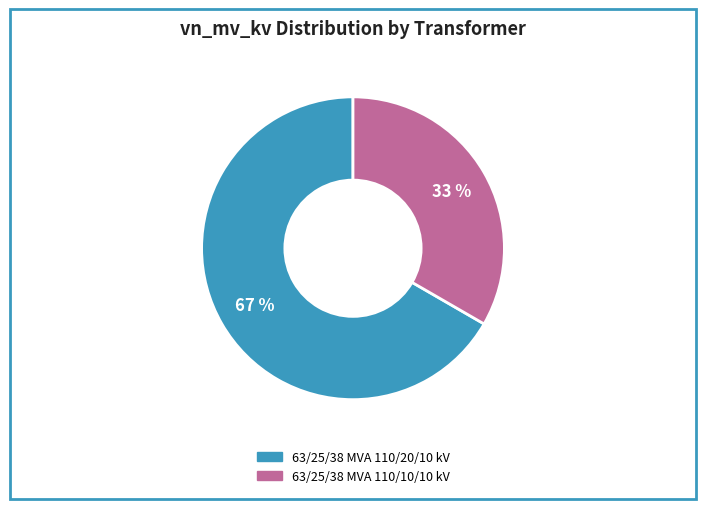

Is 63/25/38 MVA 110/20/10 kV the majority of the pie?

Yes